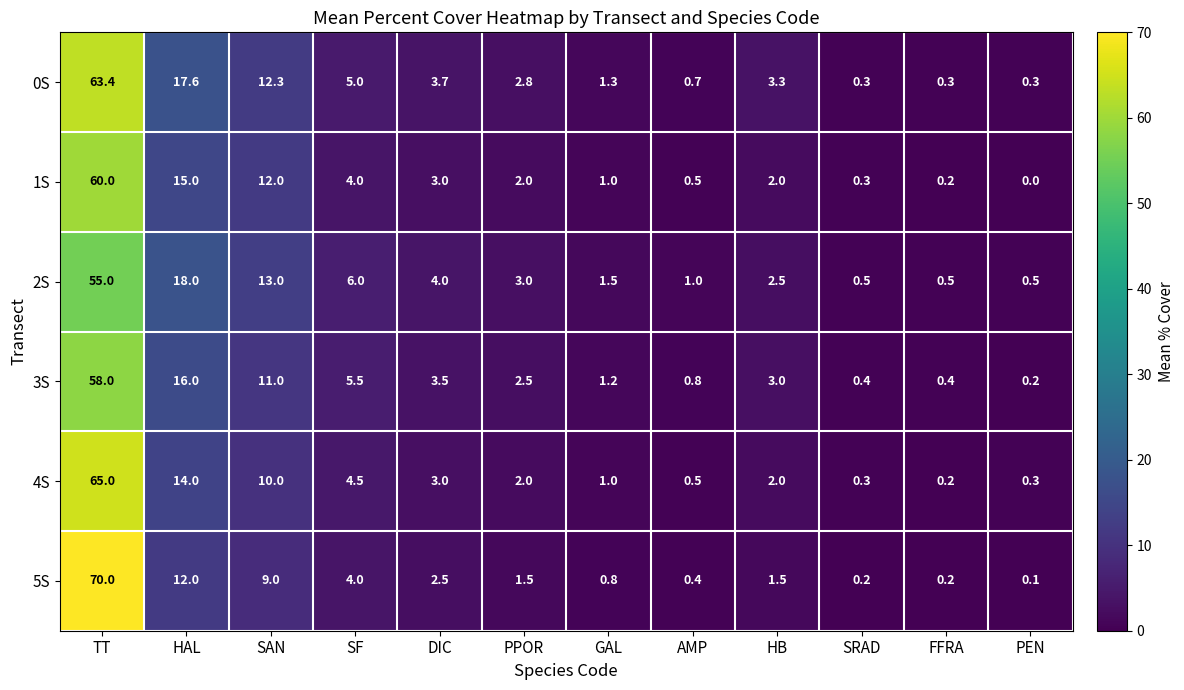

What is the sum of all 3S values?

102.5